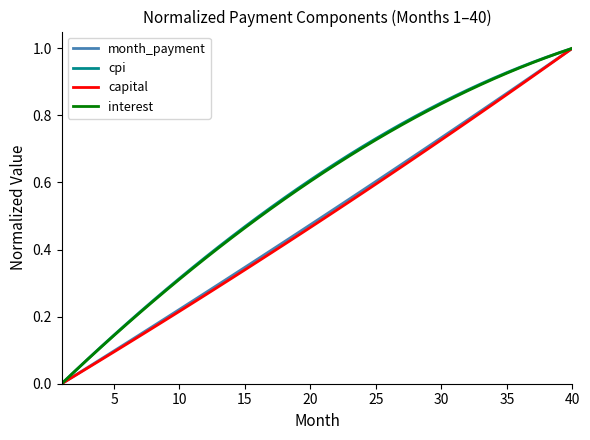

How many lines are shown in the chart?

4